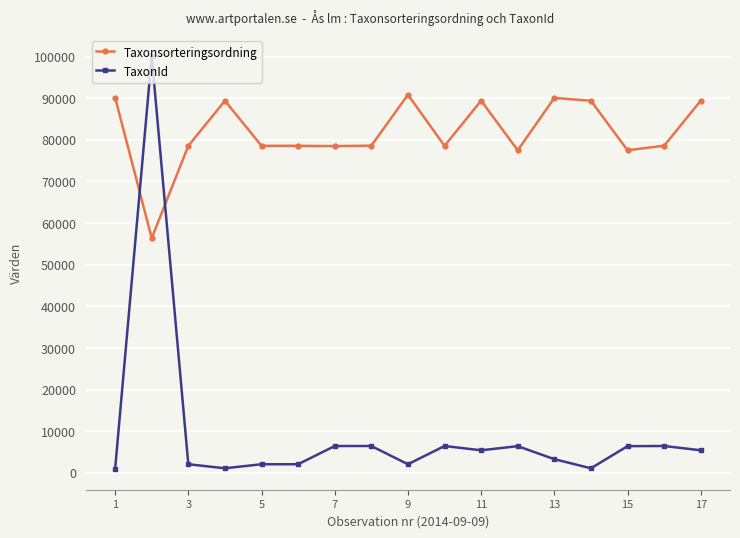

Which series has the largest total across all categories?

Taxonsorteringsordning